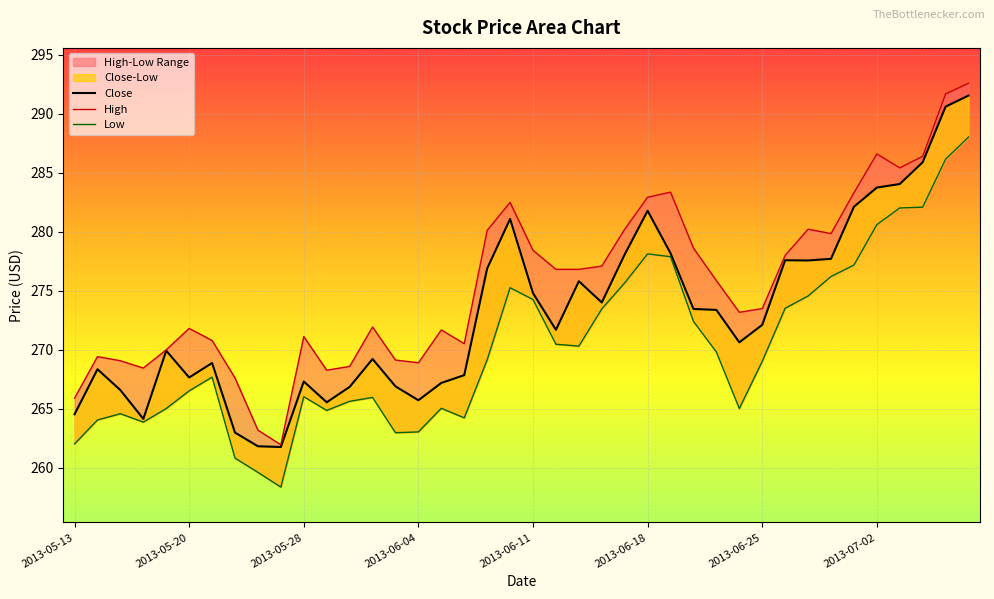

How many values in the Close series exceed 272?

20